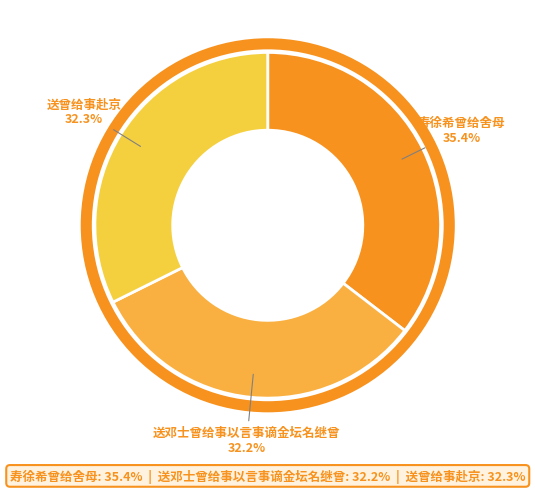

To the nearest percent, what portion does 寿徐希曾给舍母 represent?

35%